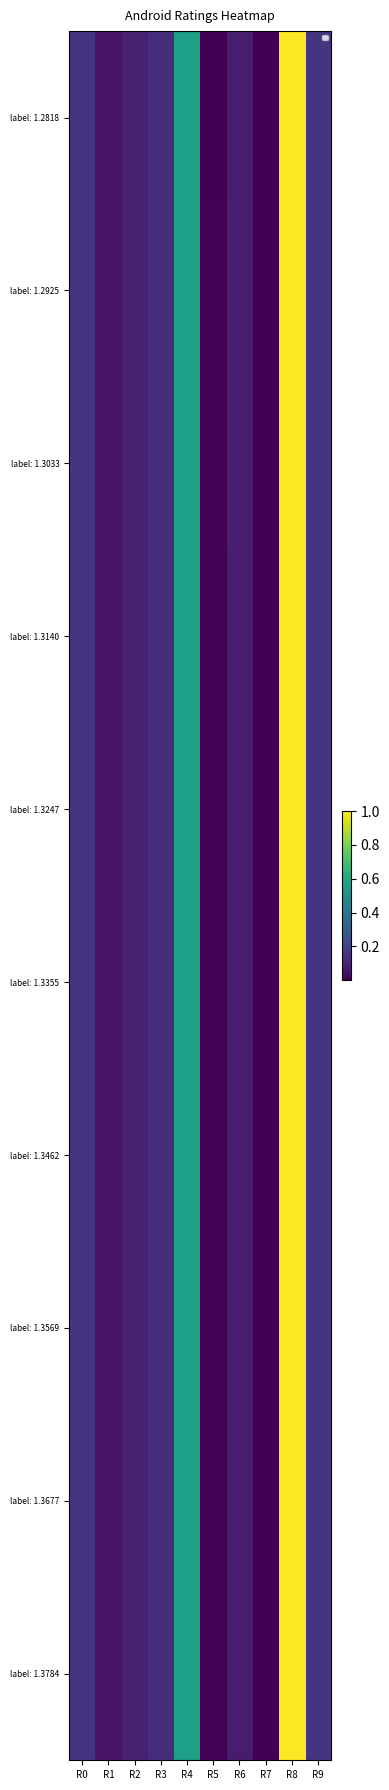

What is the sum of all label: 1.3033 values?

2.2